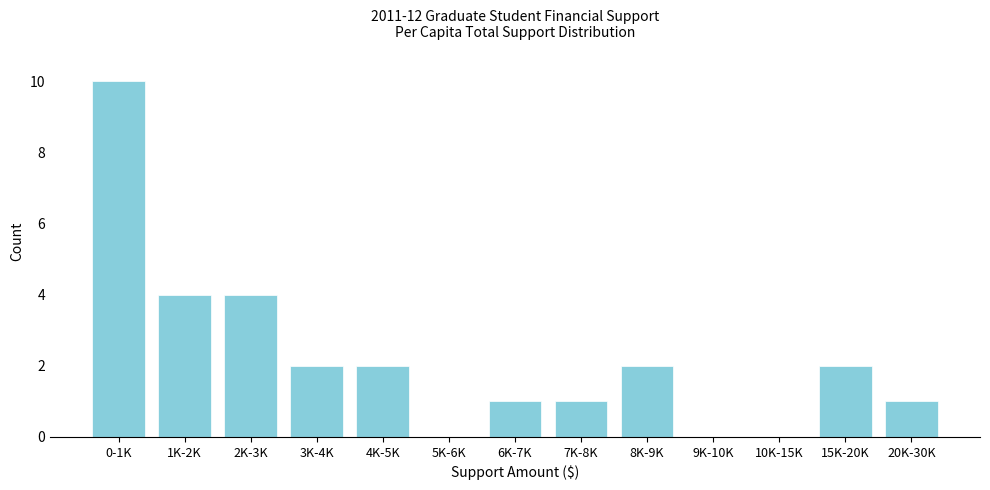

Reading left to right, what are all the values shown in this chart?

0-1K=10	1K-2K=4	2K-3K=4	3K-4K=2	4K-5K=2	5K-6K=0	6K-7K=1	7K-8K=1	8K-9K=2	9K-10K=0	10K-15K=0	15K-20K=2	20K-30K=1